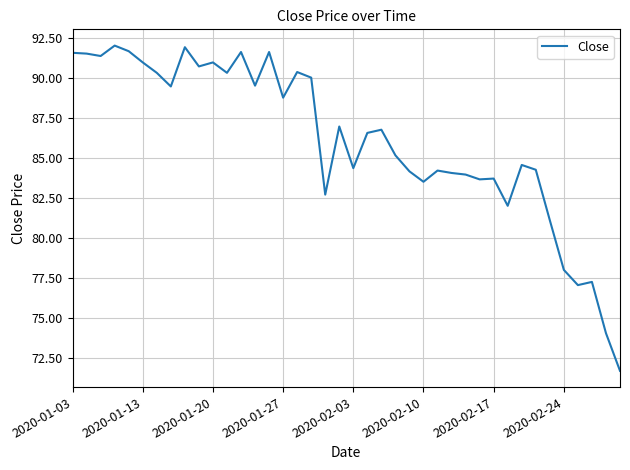

What is the maximum value shown in the chart?

92.0